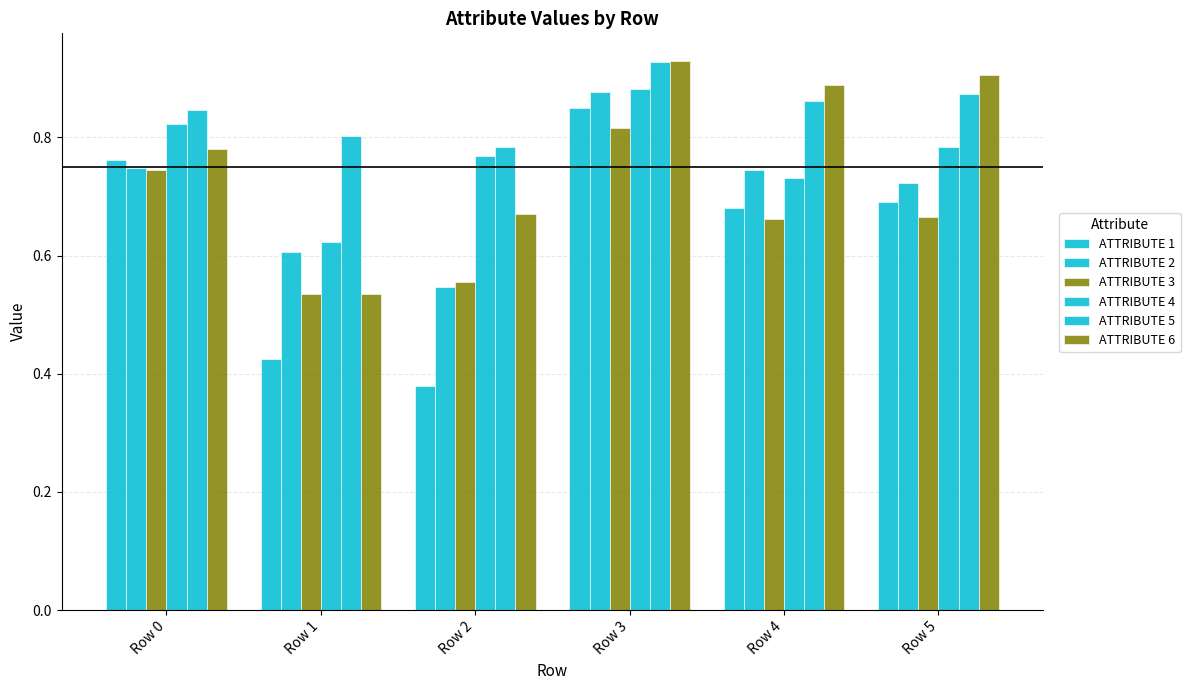

List the labels in order of ATTRIBUTE 6 value, largest first.

Row 3, Row 5, Row 4, Row 0, Row 2, Row 1